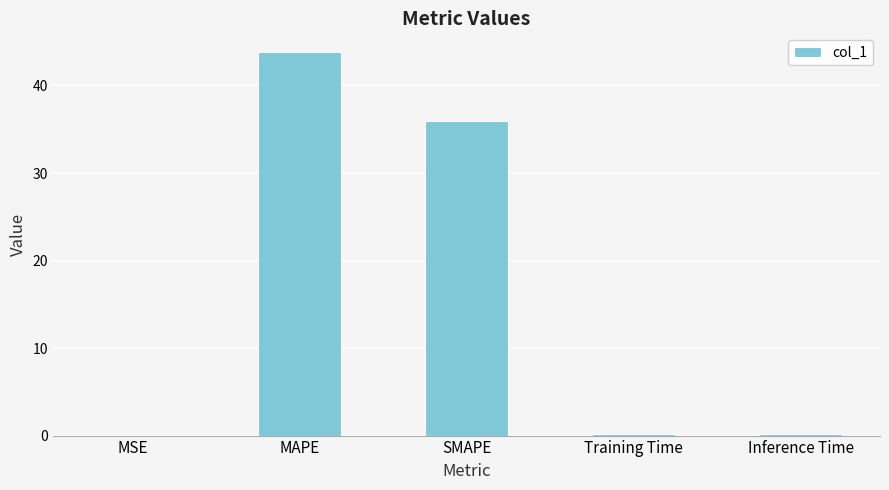

Read the value at MAPE.

43.8